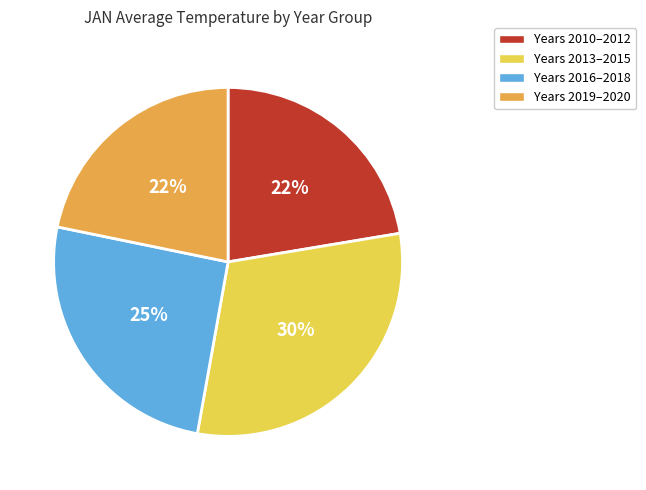

Is there any slice that represents more than half of the pie?

No